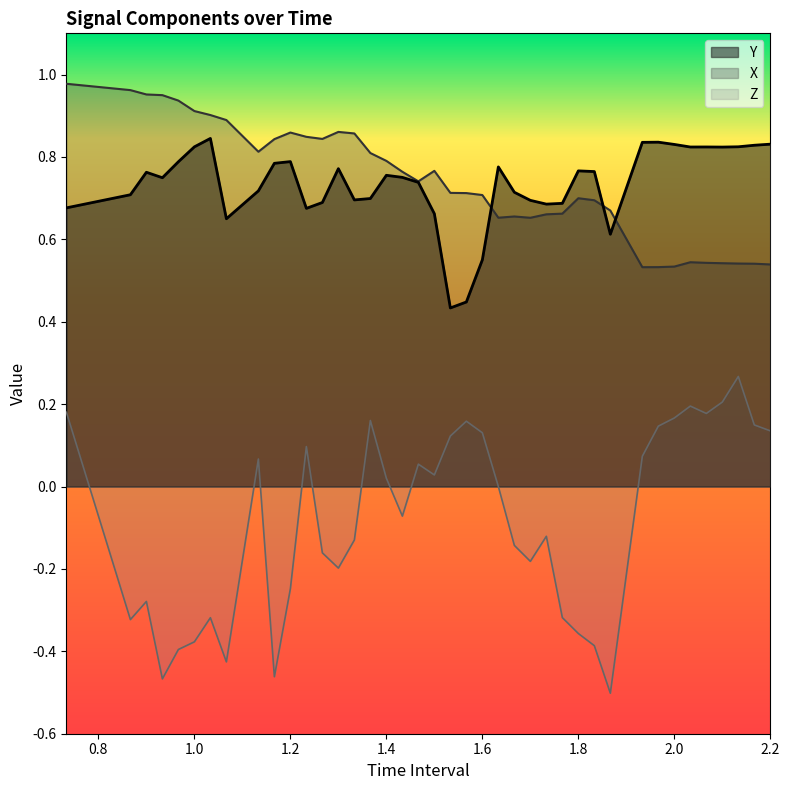

Does the chart display data point markers on the line(s)?

No